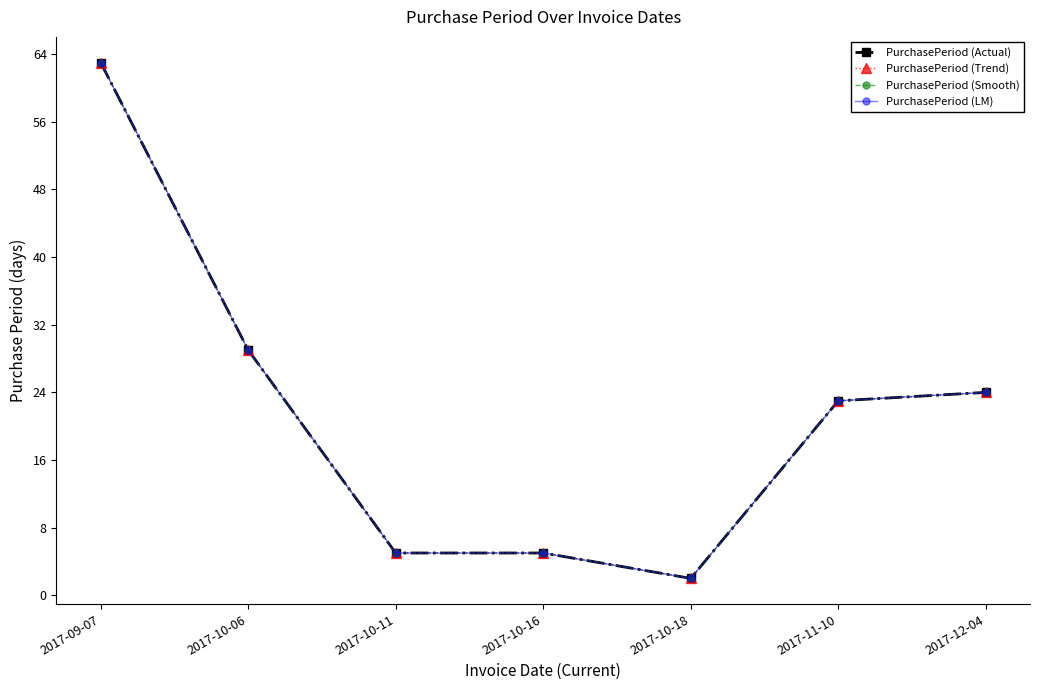

Rank the categories by PurchasePeriod (Trend) value from highest to lowest.

2017-09-07, 2017-10-06, 2017-12-04, 2017-11-10, 2017-10-11, 2017-10-16, 2017-10-18